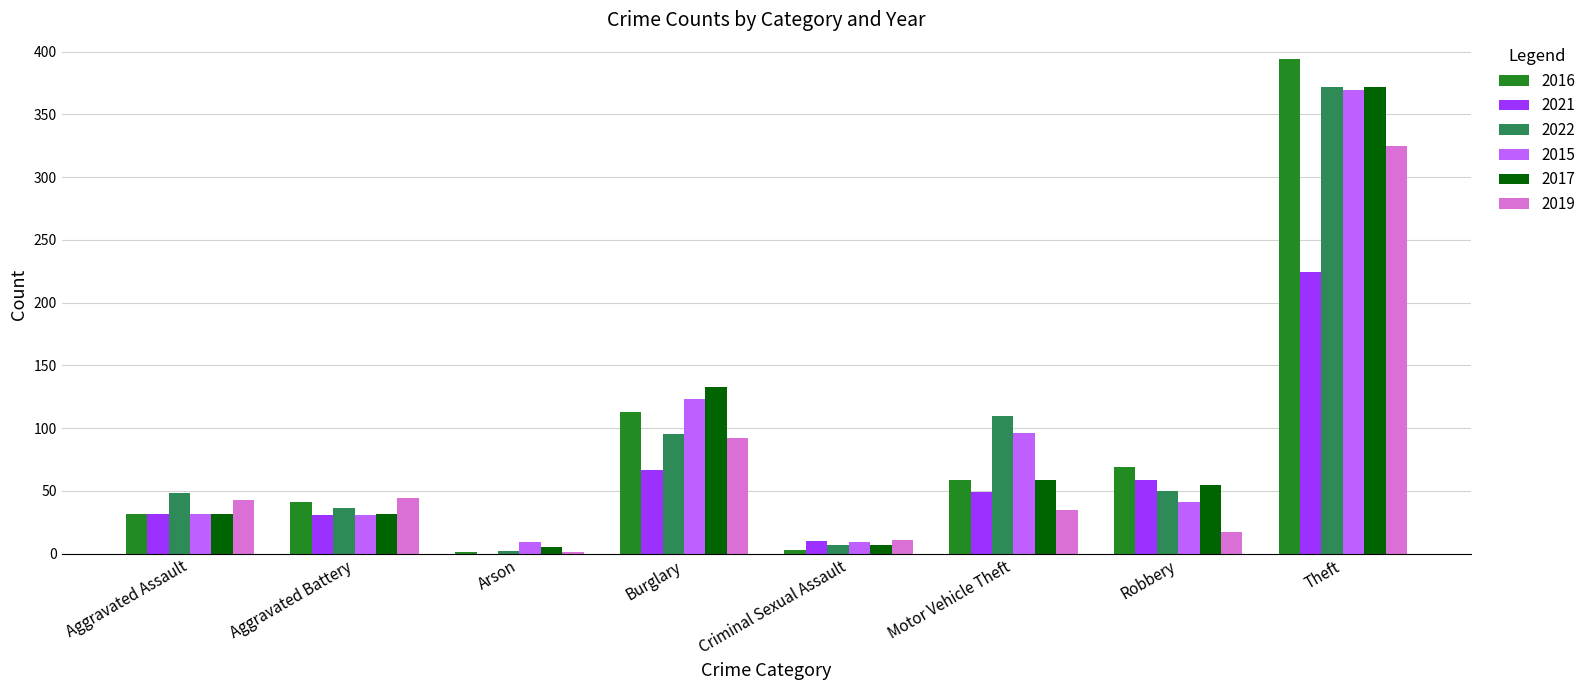

How many groups of bars are there?

8